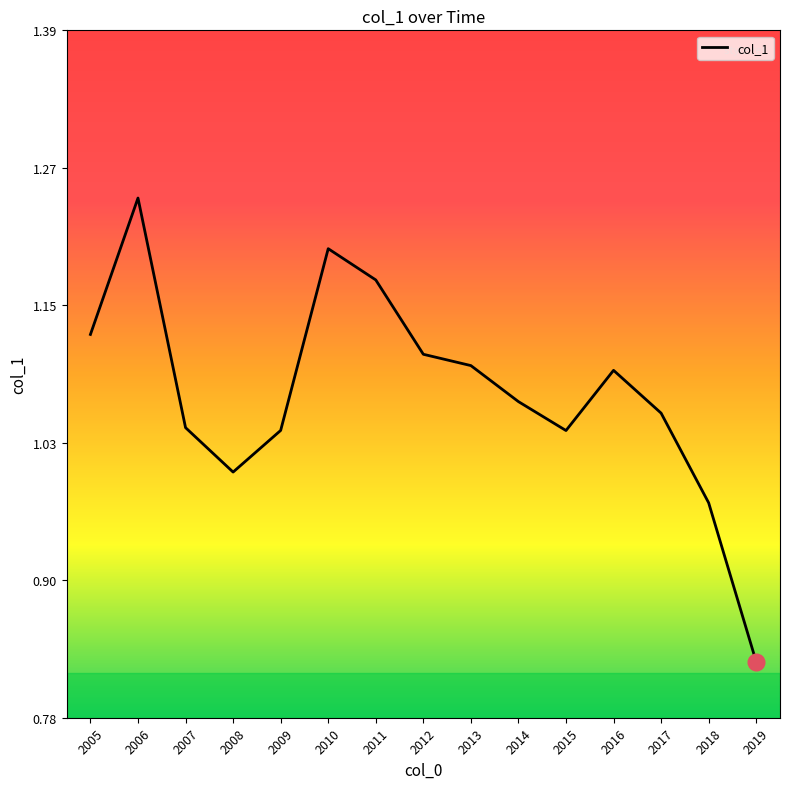

True or false: the data shows 1.5 at 2016.

False